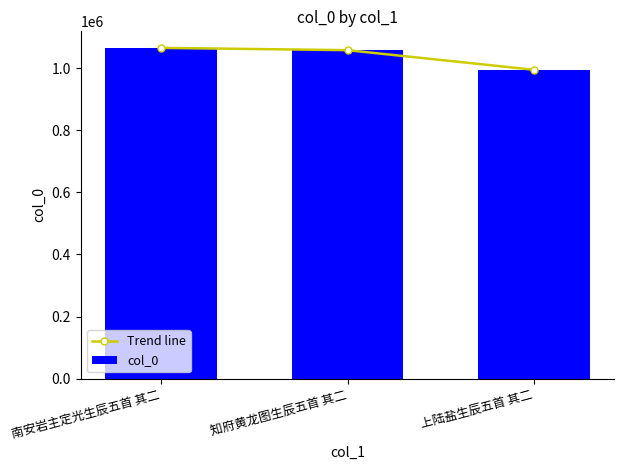

How many series are shown in this chart?

2